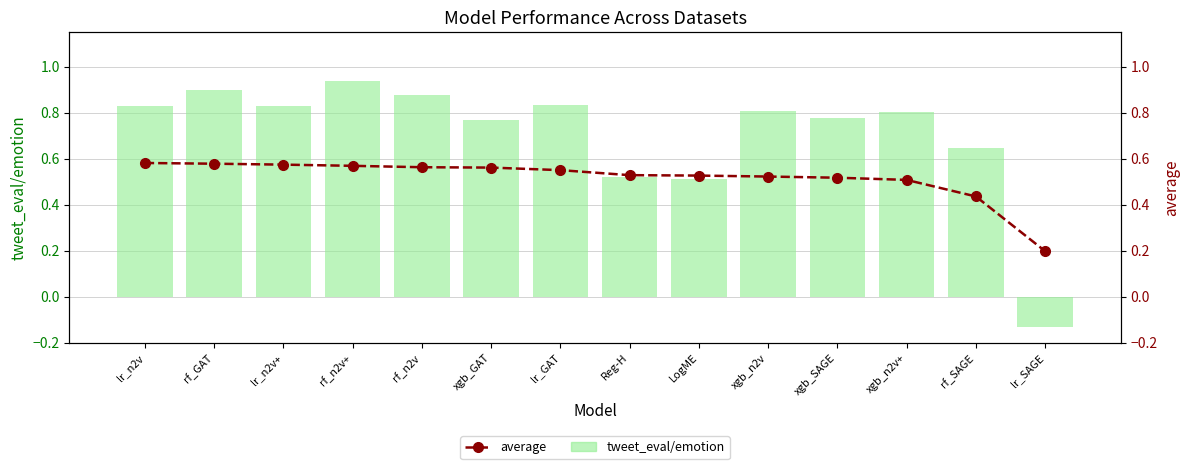

Rank the series by their average value, from lowest to highest.

average, tweet_eval/emotion